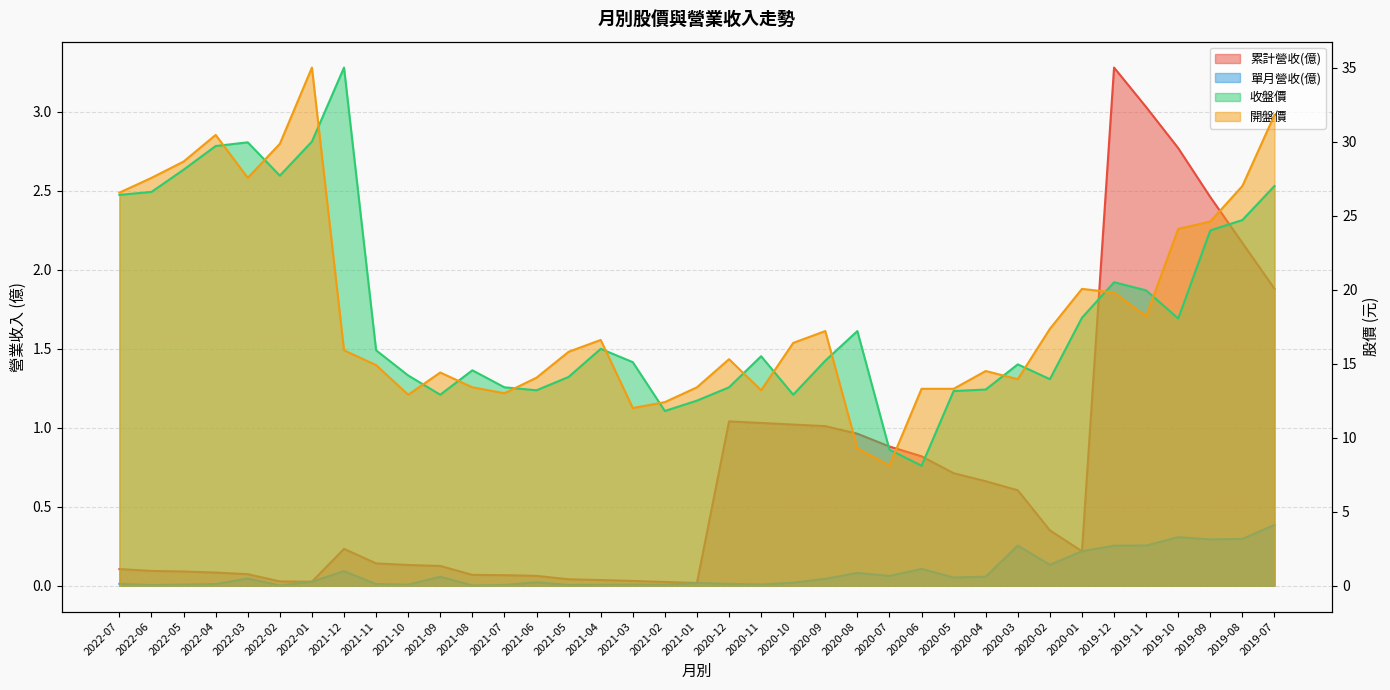

The value of 累計營收(億) at 2020-09 is 0.5. True or false?

False